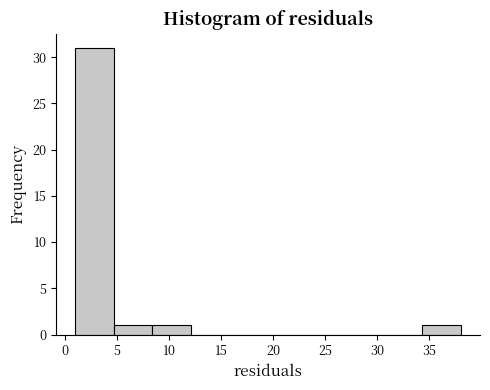

Reading left to right, list every bar in this chart as the range it spans on the x-axis followed by its height. Neither the bar edges nor the heights are printed on the chart, so give them approximately, as read against the axes.

1.0 to 4.7: 31
4.7 to 8.4: 1
8.4 to 12.1: 1
12.1 to 15.8: 0
15.8 to 19.5: 0
19.5 to 23.2: 0
23.2 to 26.9: 0
26.9 to 30.6: 0
30.6 to 34.3: 0
34.3 to 38.0: 1